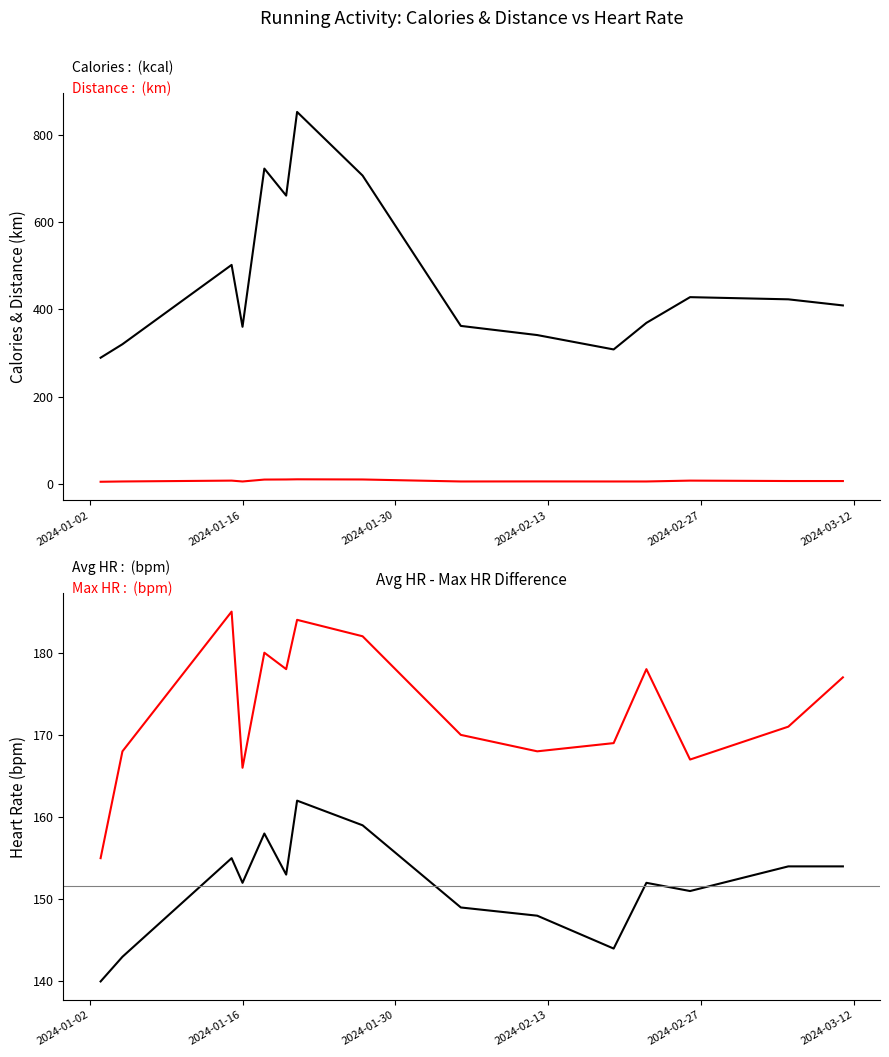

How many data points does each series have?

15